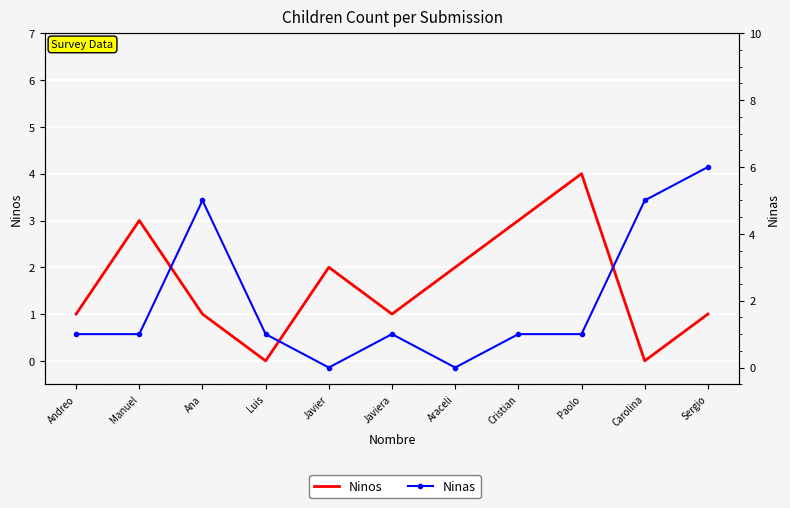

How many positive values does the Ninas series have?

9